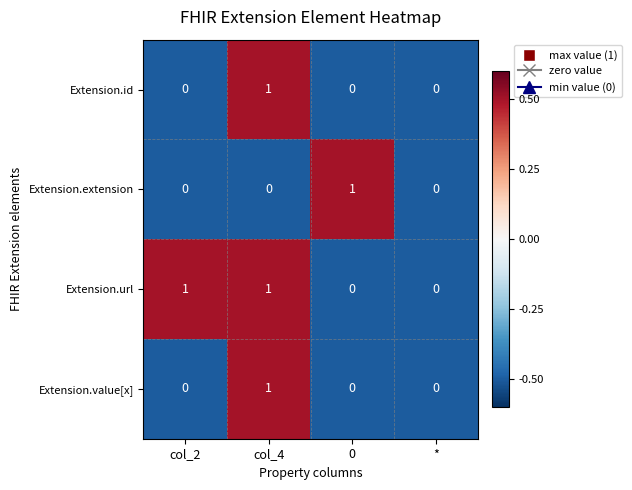

Reading right to left, transcribe all the data shown in this chart.

Extension.id: 0	0	1	0
Extension.extension: 0	1	0	0
Extension.url: 0	0	1	1
Extension.value[x]: 0	0	1	0